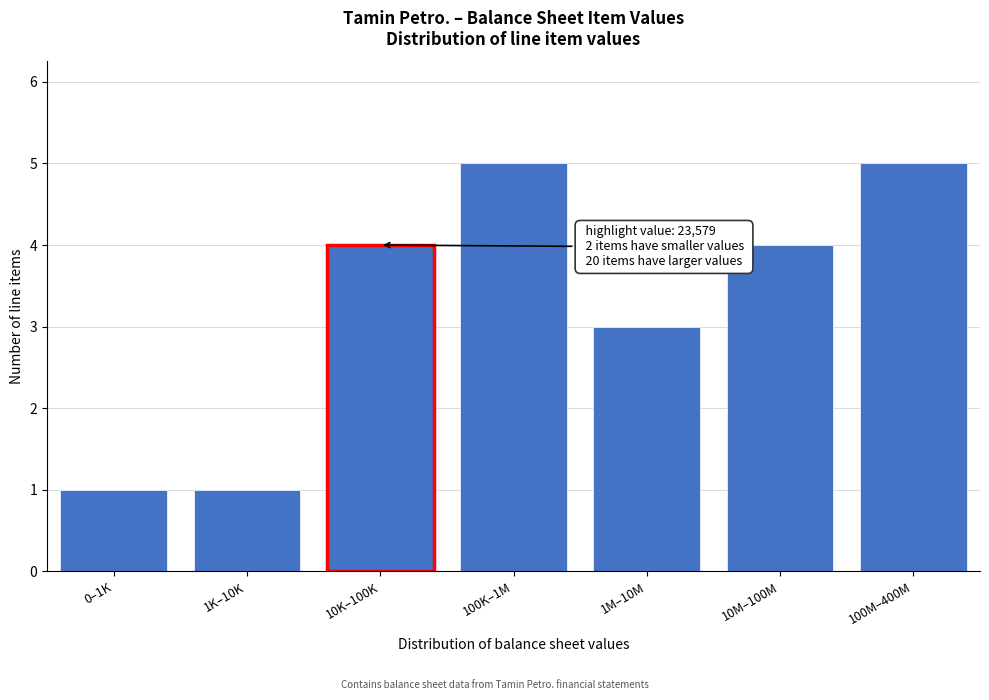

Reading left to right, what are all the values shown in this chart?

1	1	4	5	3	4	5